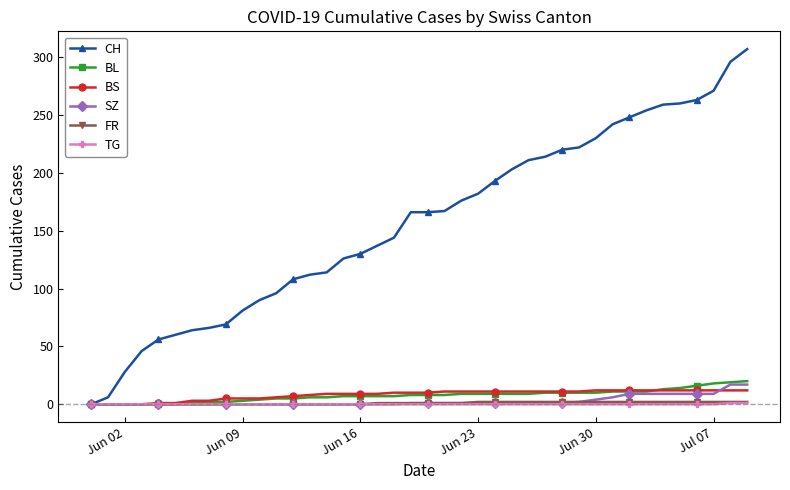

True or false: BS and SZ cross at least once.

True